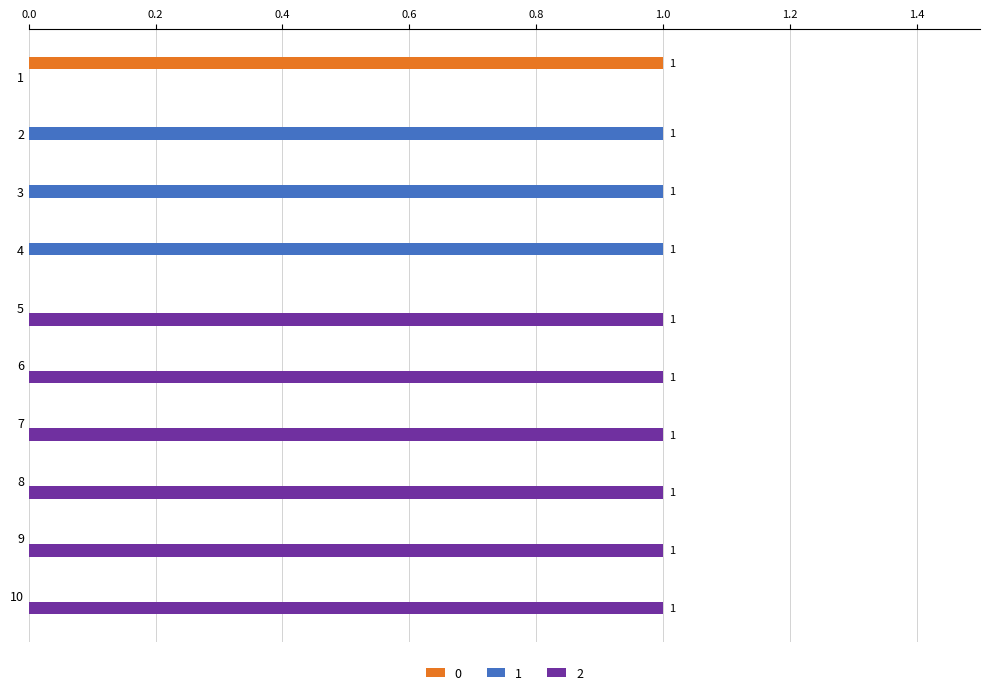

True or false: 2 has a value of 2 at 7.

False